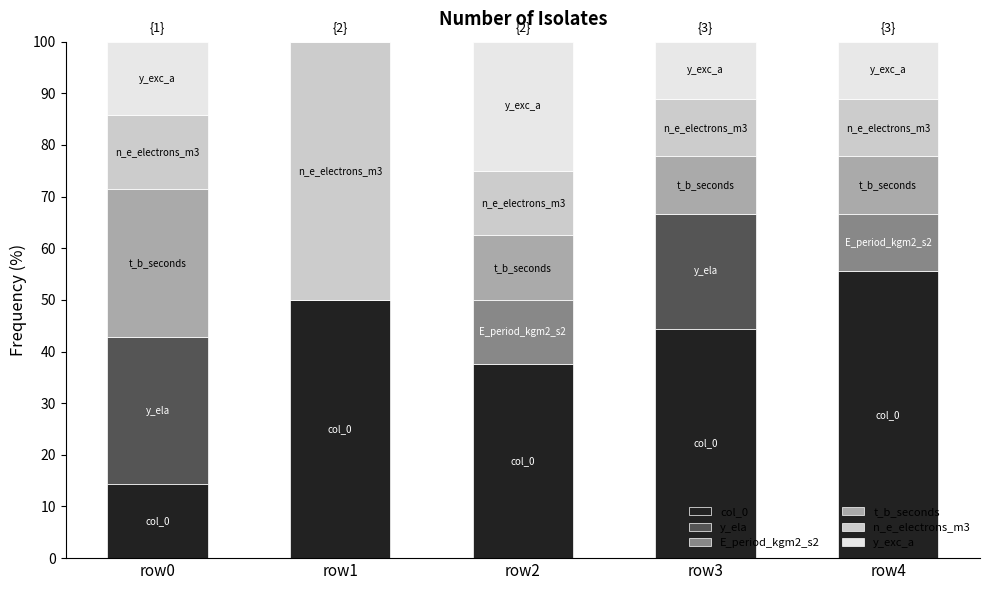

Which category has the highest value in the col_0 series?

row4